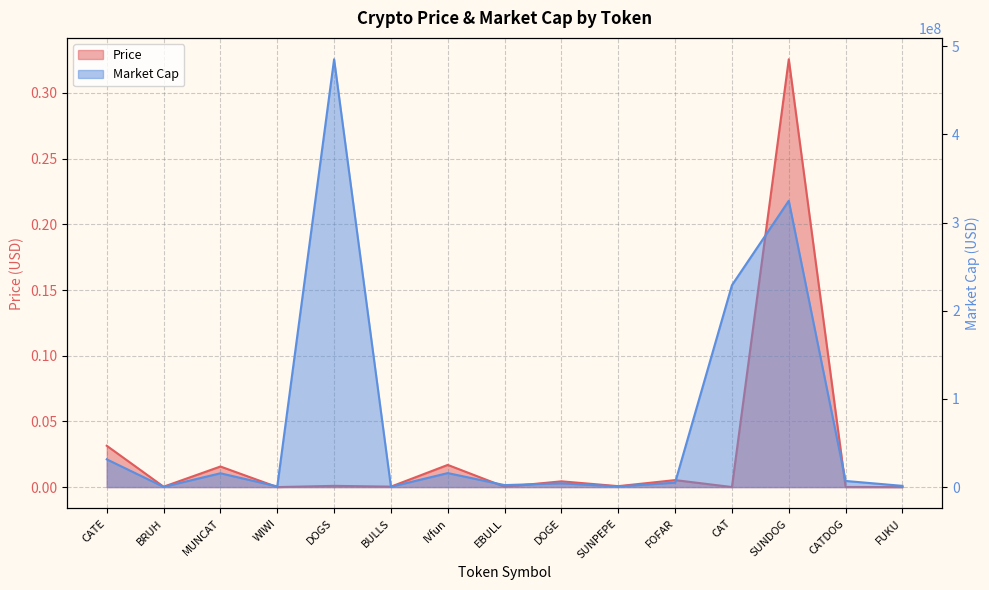

Which category has the highest value in the Price series?

SUNDOG